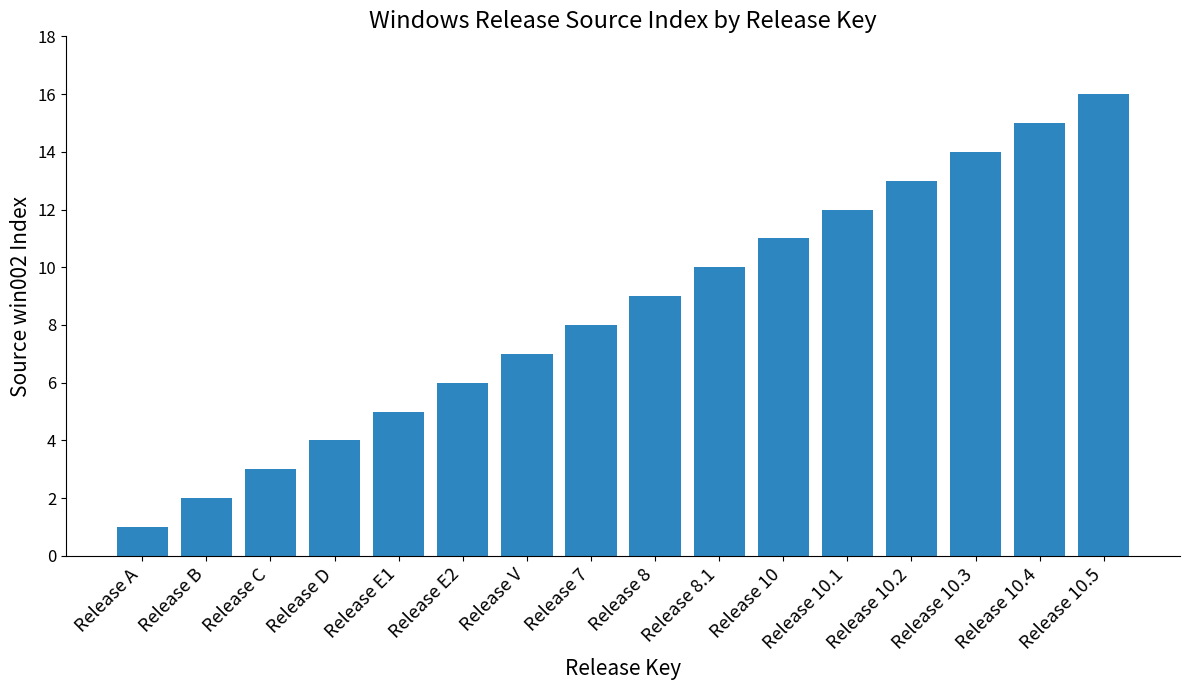

What is the change in value from Release E2 to Release 8?

+3